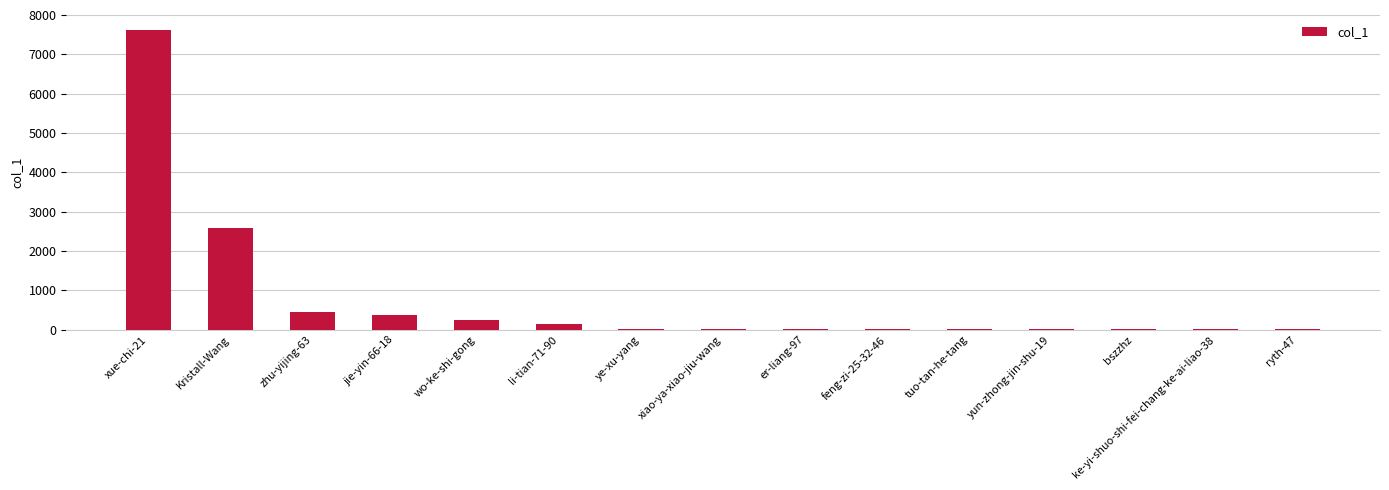

The chart shows a value of 245 at wo-ke-shi-gong. True or false?

True